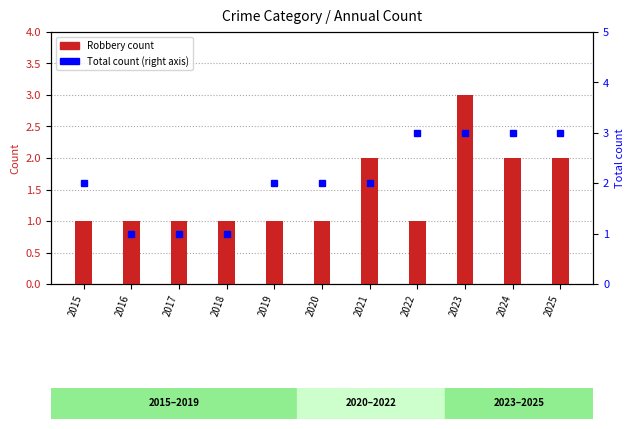

List the series in order of their overall mean, highest first.

Total, Robbery